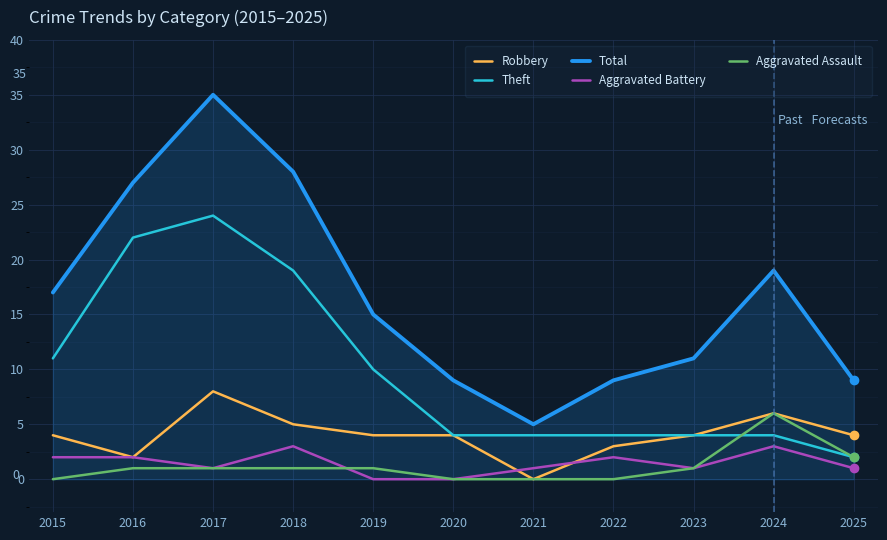

In Total, how many points are lower than both neighbors (excluding endpoints)?

1